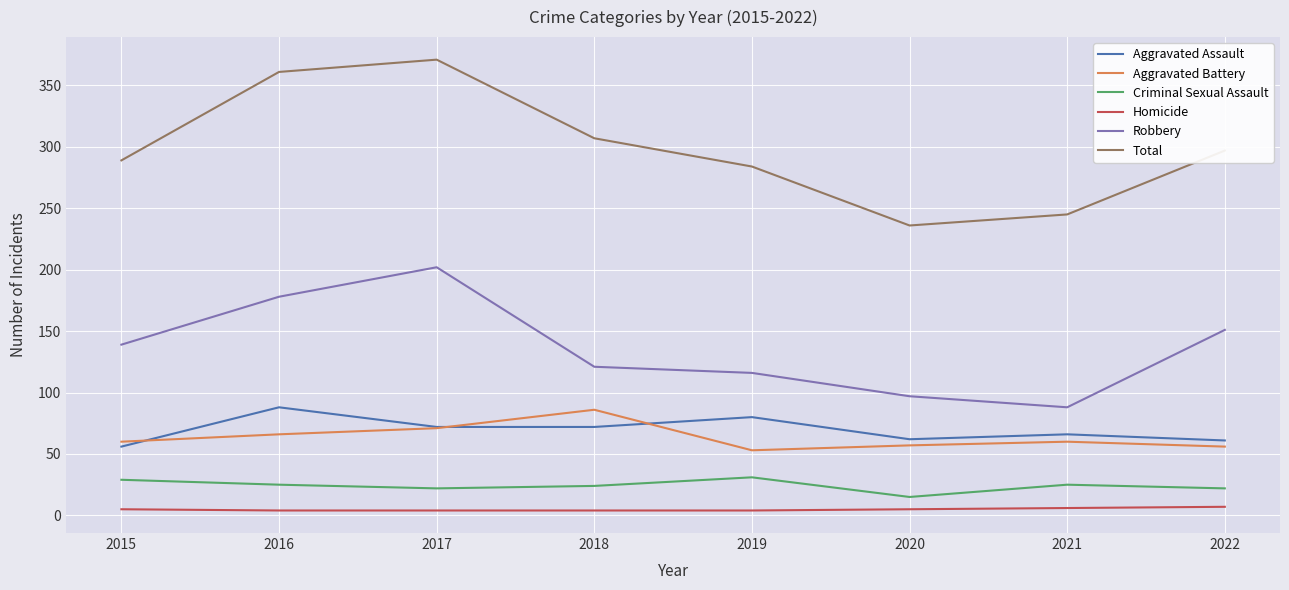

What is the spread (max minus min) of values at 2018?

303